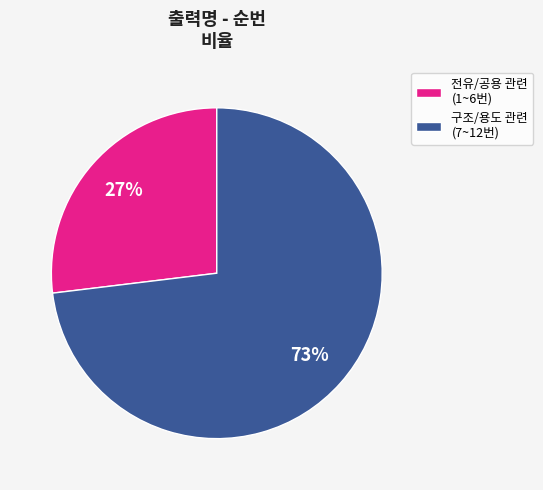

How many slices are in this pie chart?

2